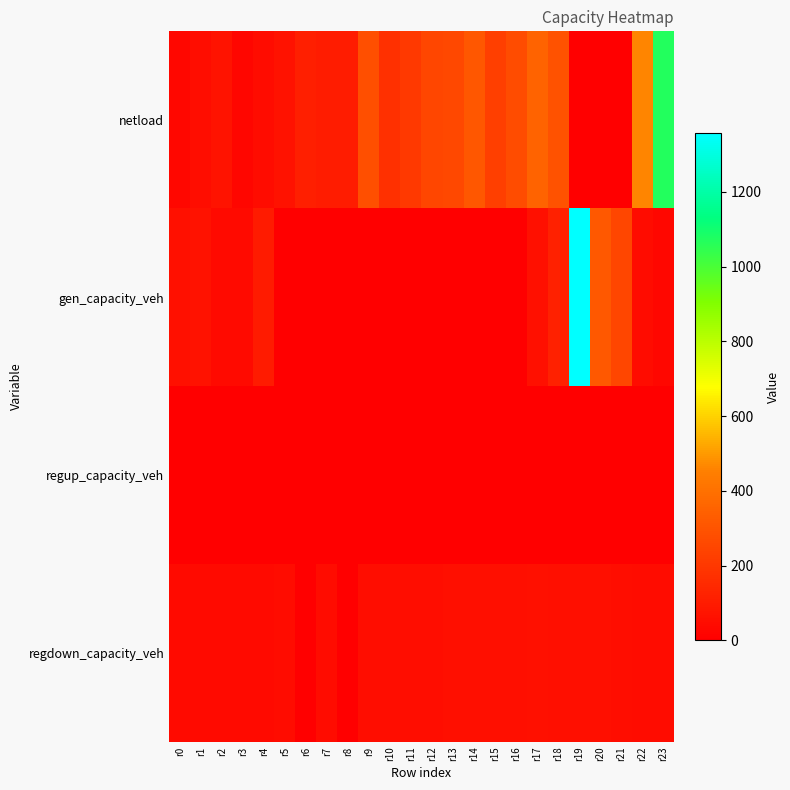

At which category is the sum across all series the highest?

r19